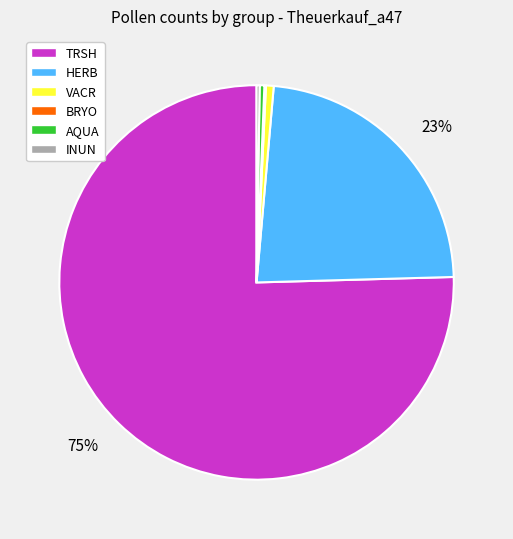

What is the largest slice in the pie chart?

TRSH